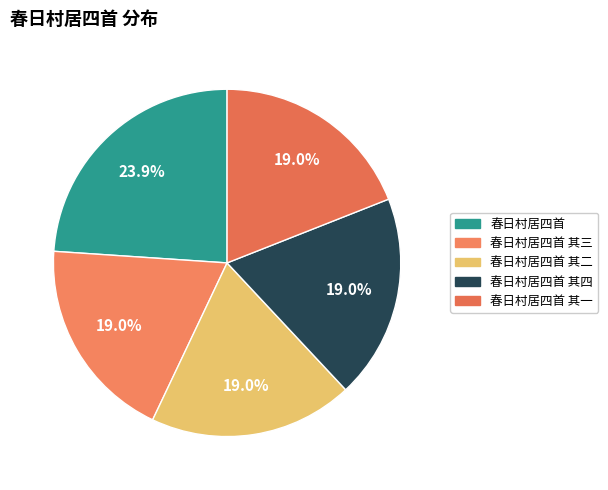

True or false: 春日村居四首 其三 accounts for 5% of the total.

False